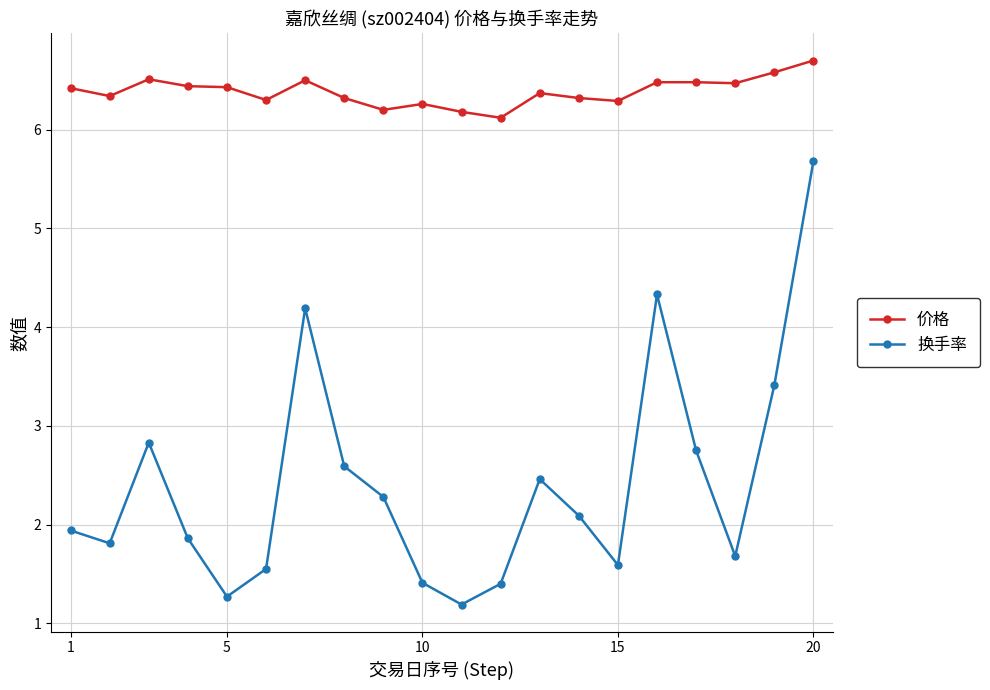

True or false: 价格 and 换手率 intersect in this chart.

False